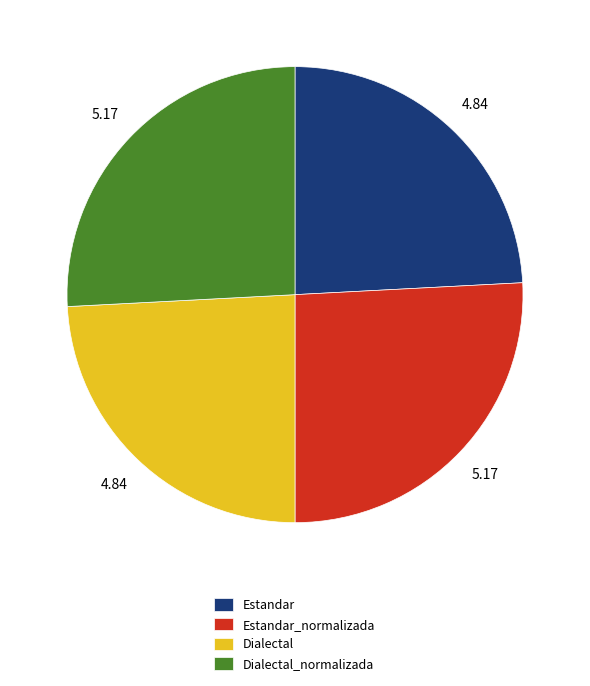

Is Estandar the majority of the pie?

No